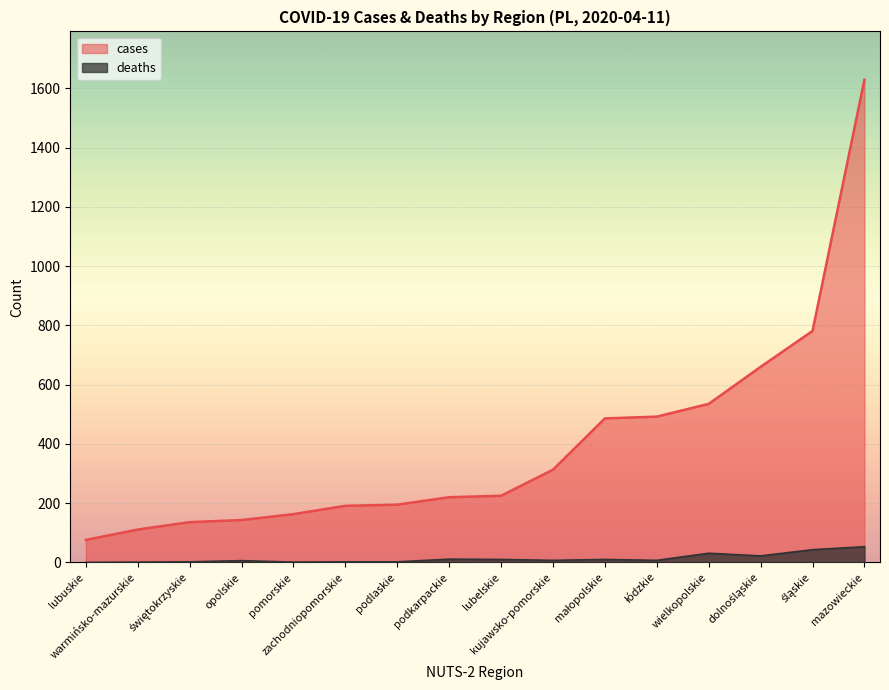

Is it true that deaths equals 2 at zachodniopomorskie?

True